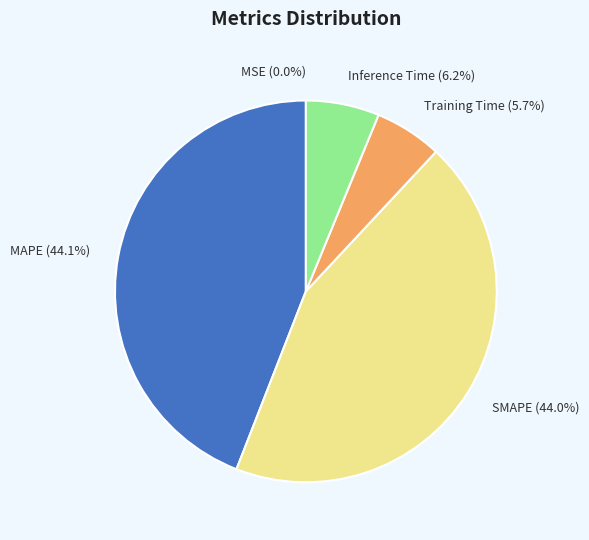

Does any single category account for the majority?

No